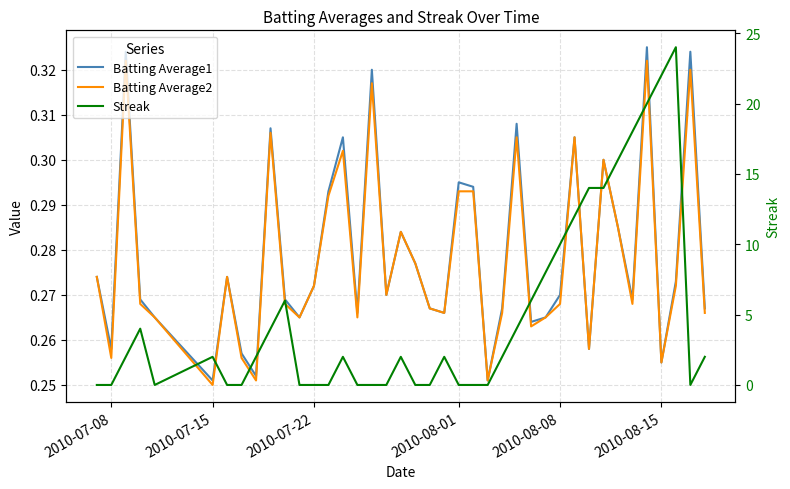

What is the average value of the Streak series?

5.0